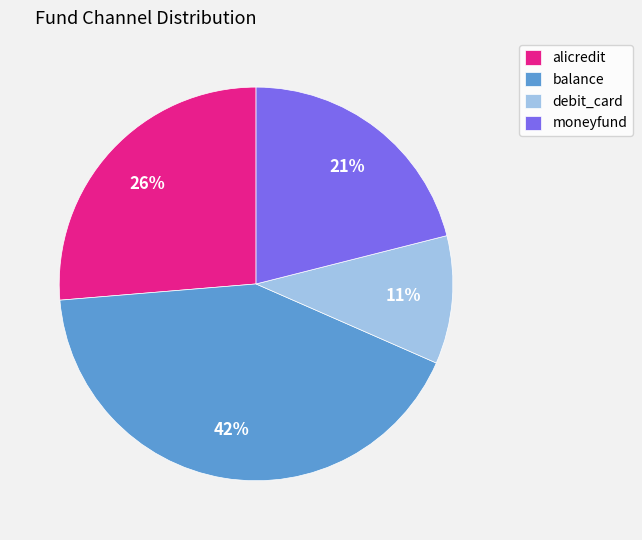

Is it true that alicredit is 26% of the pie?

True